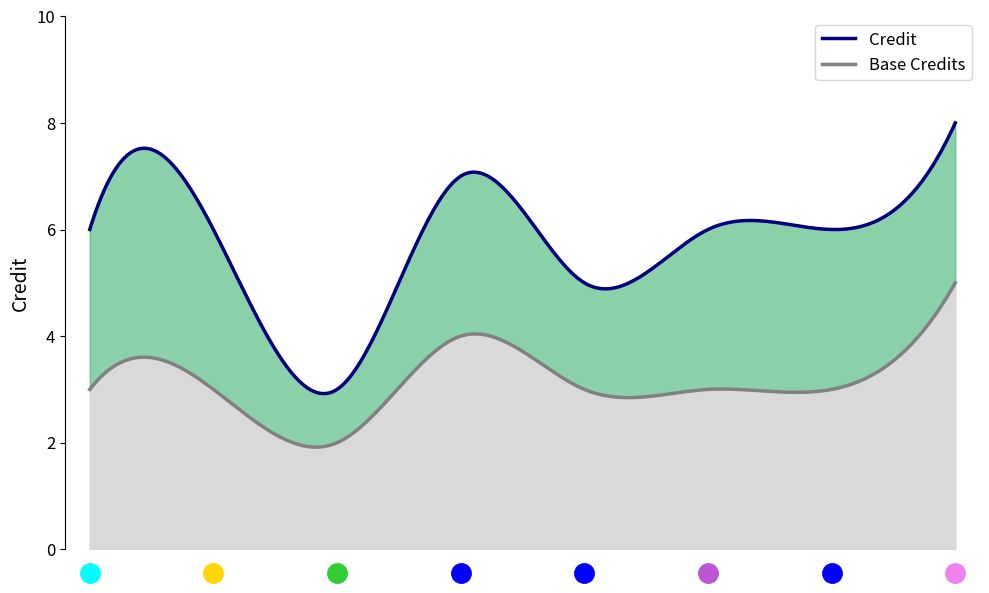

How many lines are shown in the chart?

2